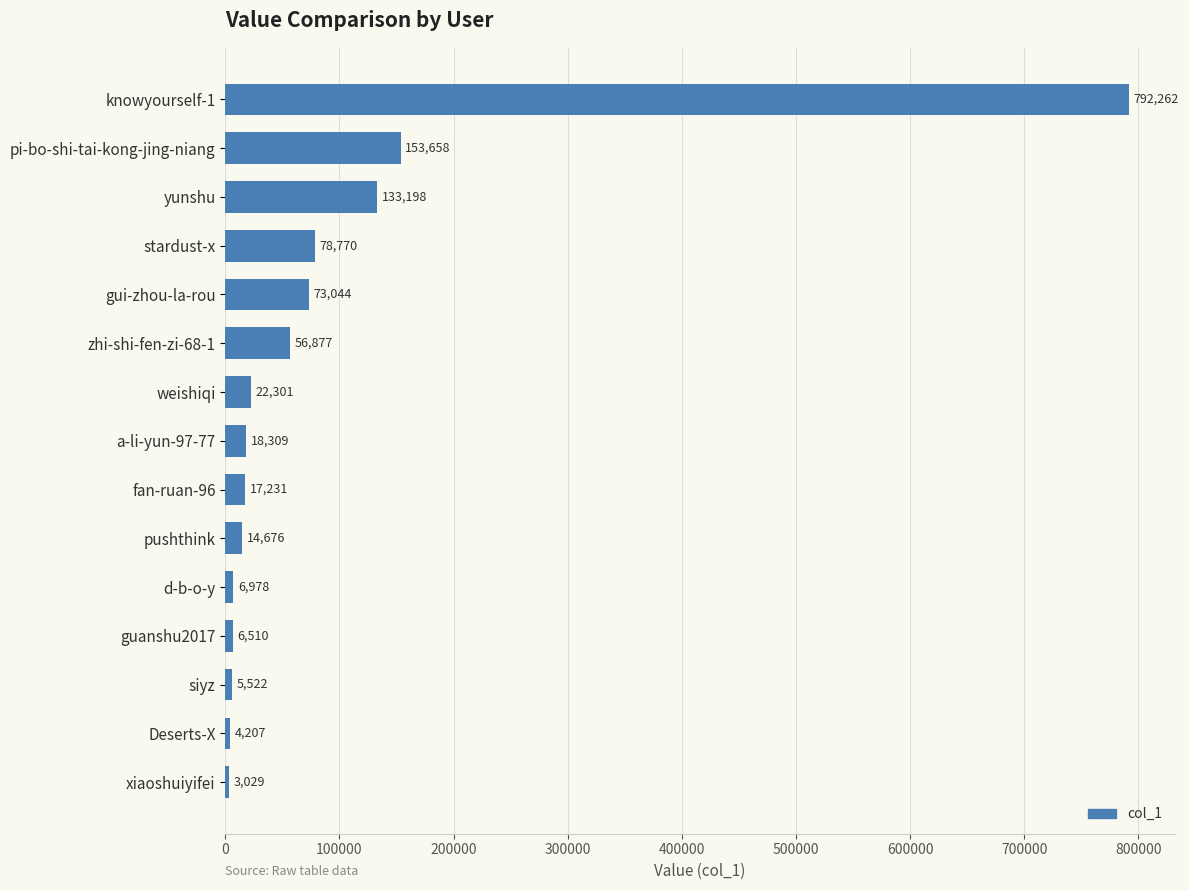

How many data points does each series have?

15